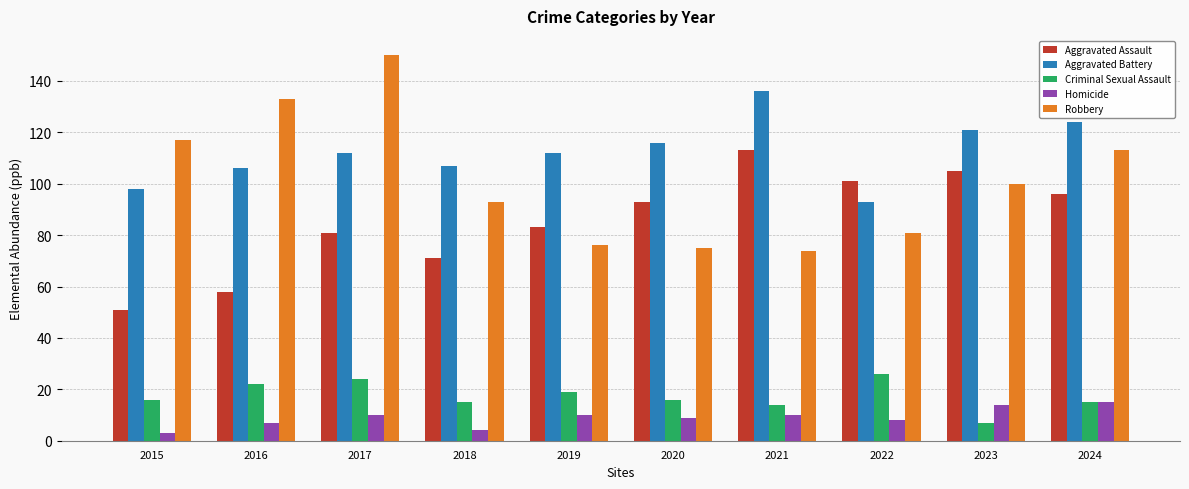

Between 2017 and 2024, which series saw the biggest shift?

Robbery